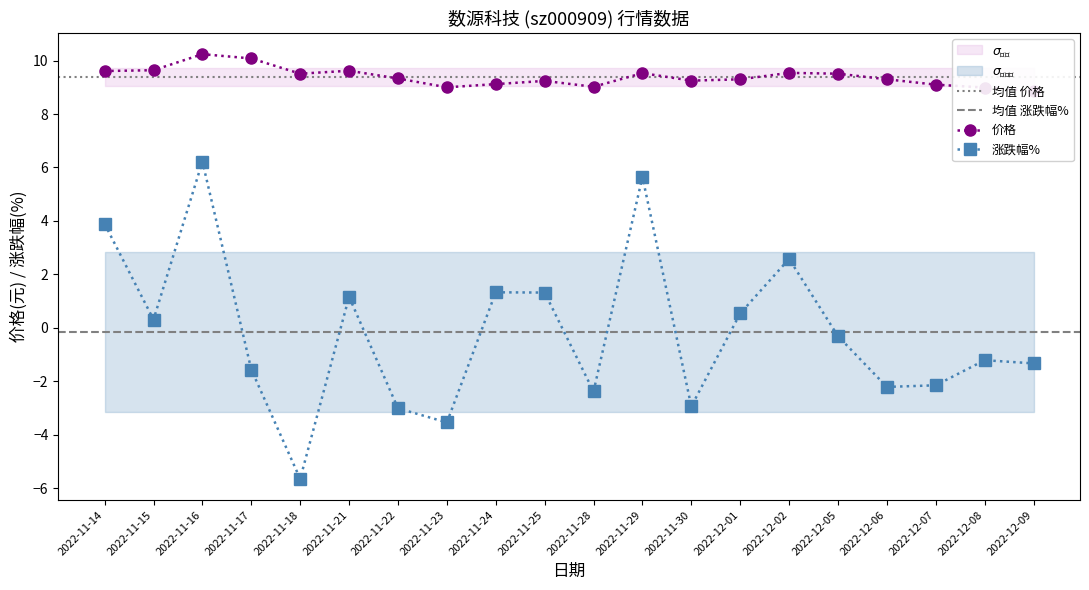

What are all the series names shown in the legend?

价格, 涨跌幅%